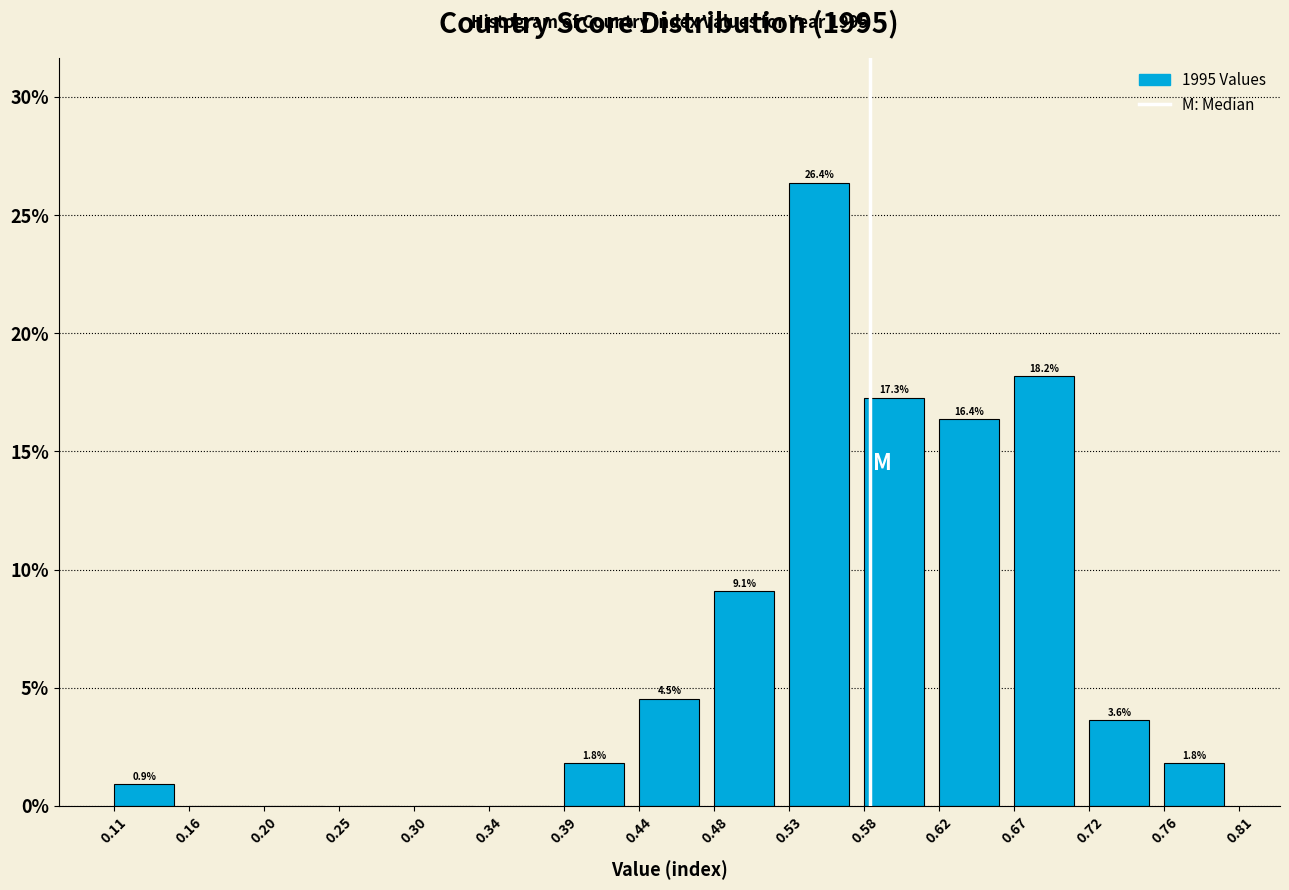

Over which range of the x-axis is the bar tallest?

0.53 to 0.58